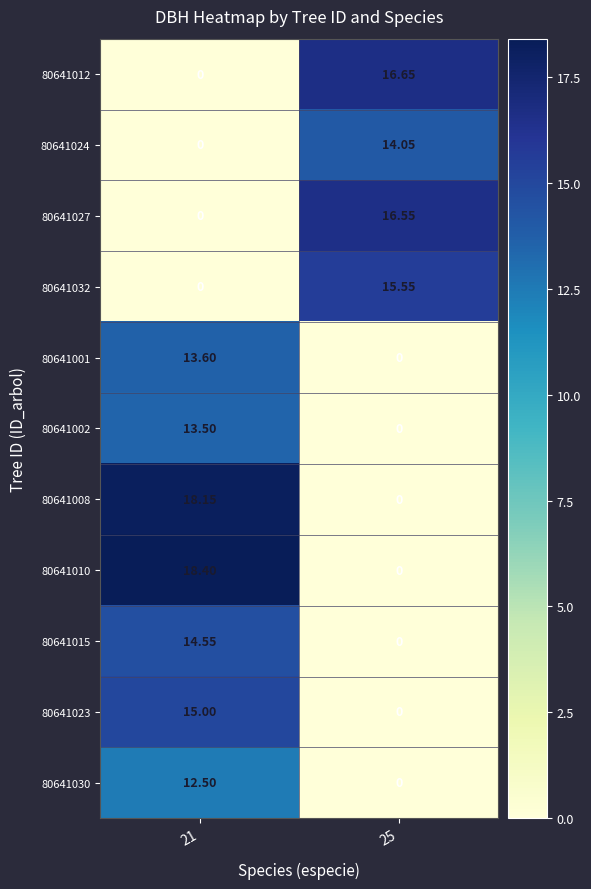

Is the value of 80641002 at 25 greater than the value of 80641030 at 21?

No